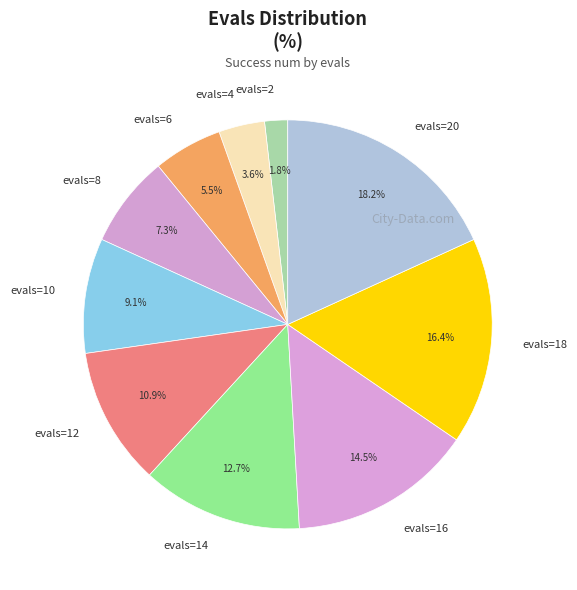

Which has a higher value, evals=20 or evals=6?

evals=20